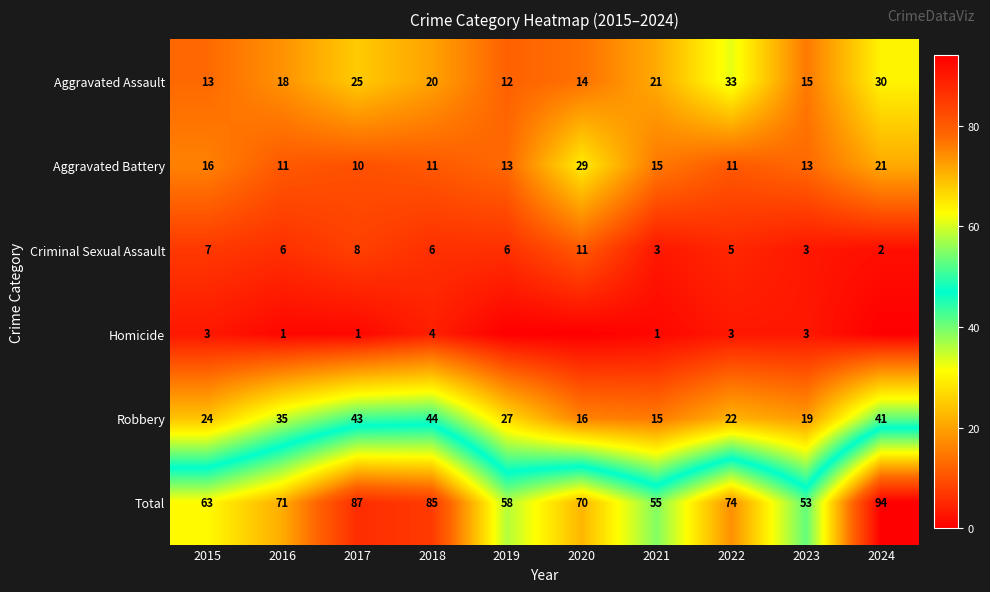

Which series changed the most between 2017 and 2022?

Robbery